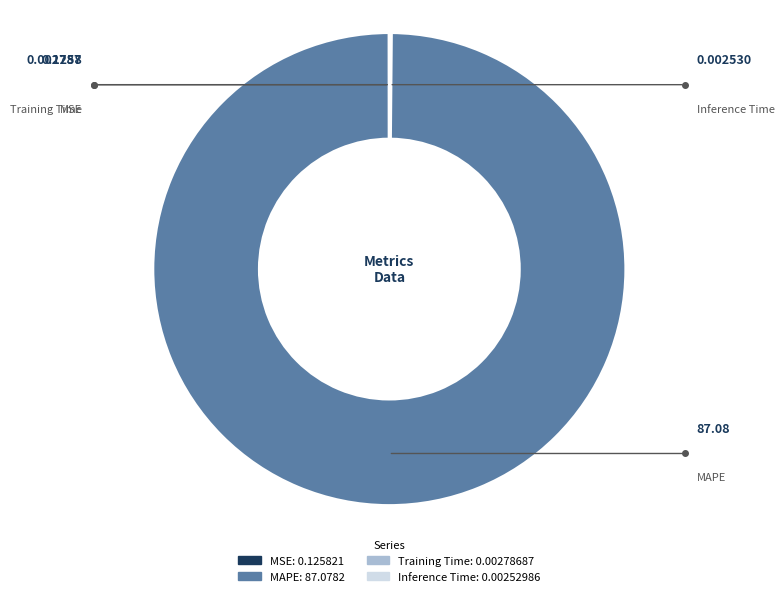

What is the largest slice in the pie chart?

MAPE